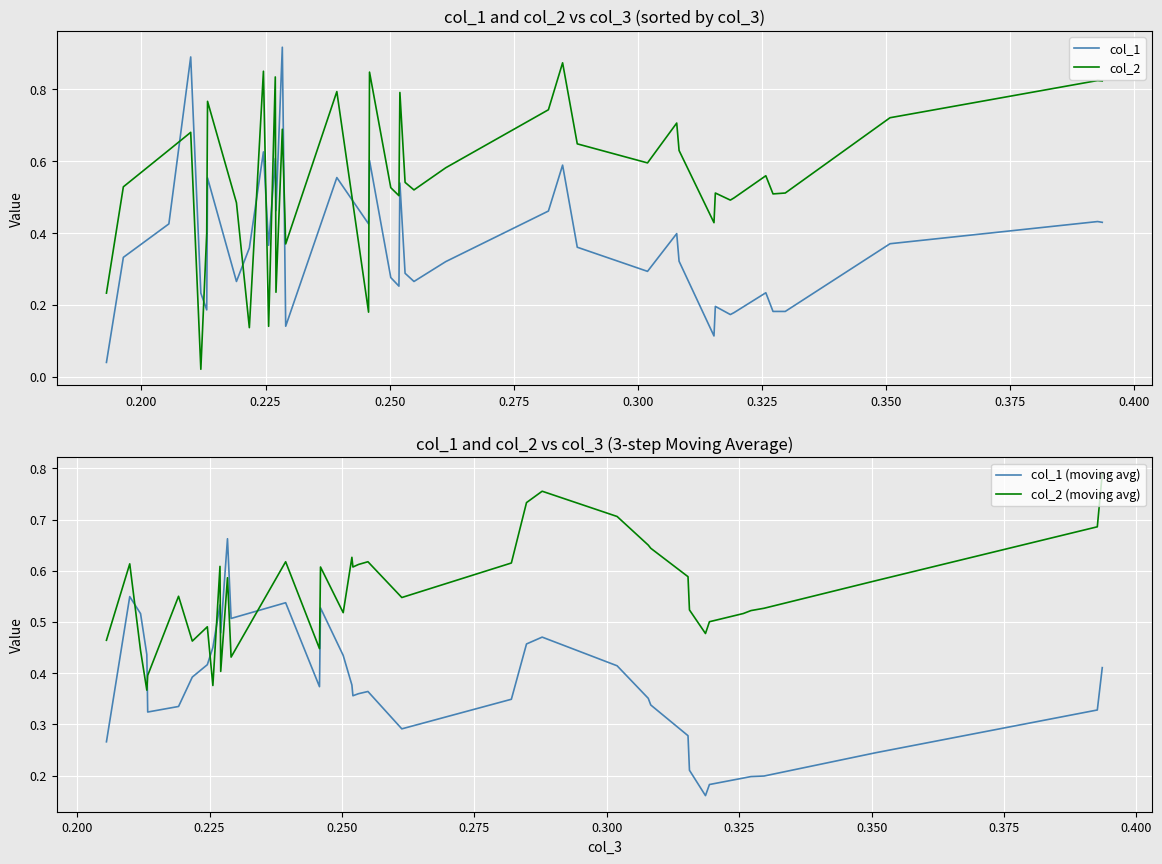

What is the highest value of the col_1 series?

0.9